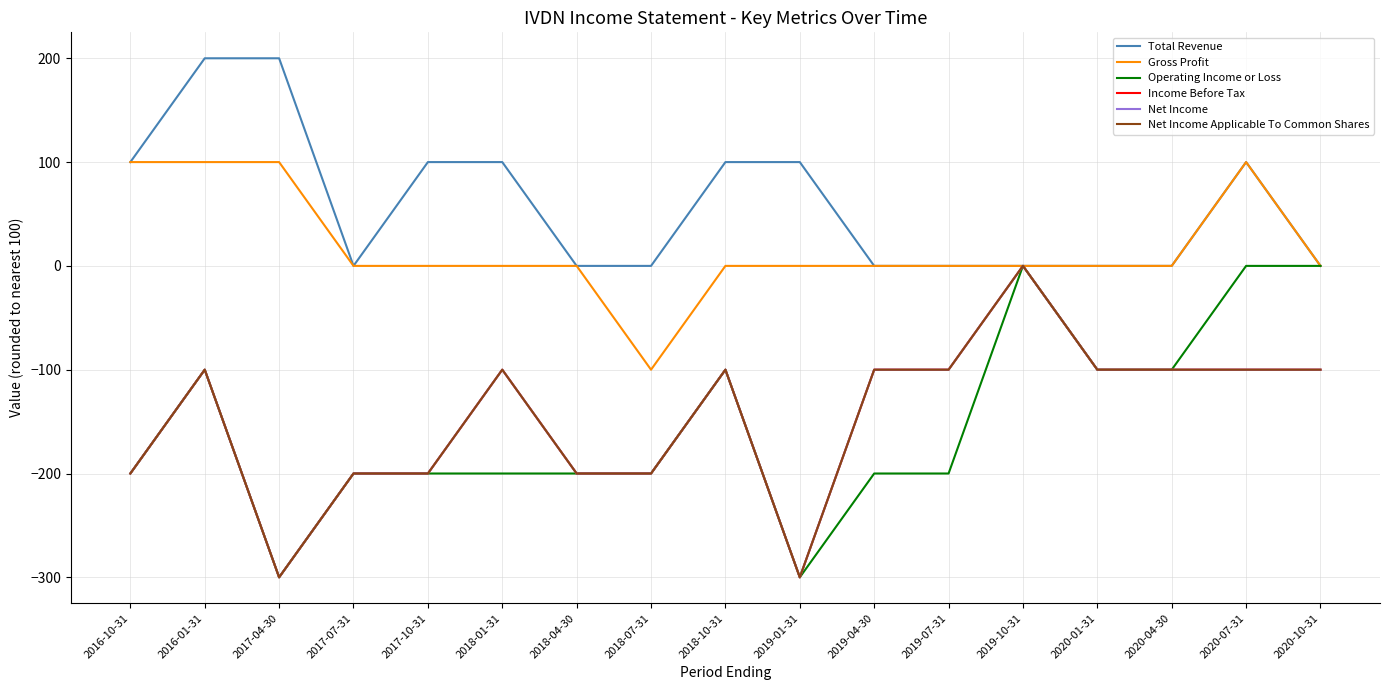

What is the maximum value shown in the chart?

200